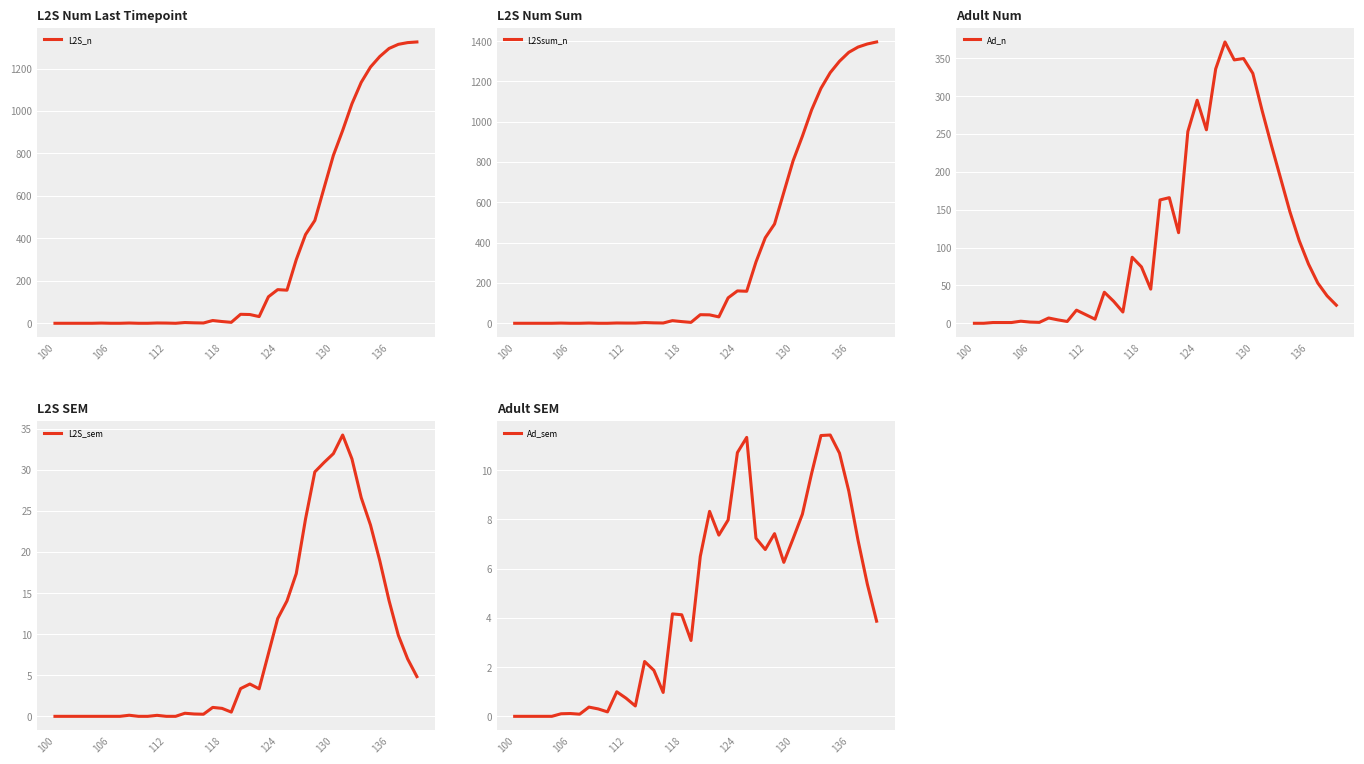

What is the average value of the L2Ssum_n series?

361.7